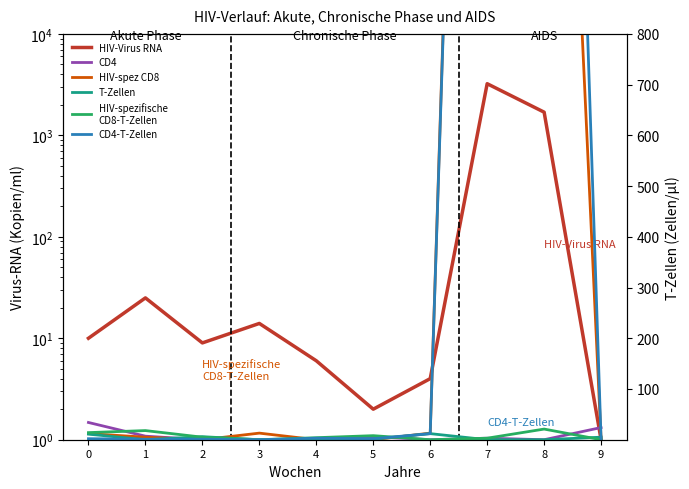

What is the average value of the CD4 series?

7